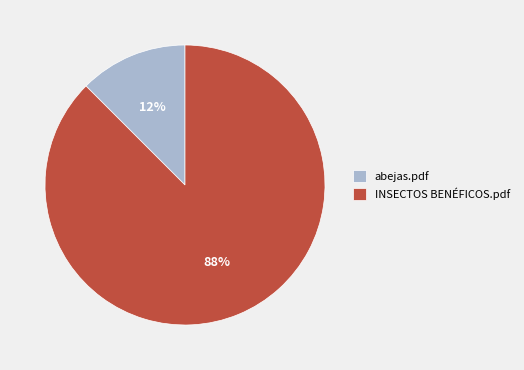

To the nearest percent, what is the average slice percentage?

50%